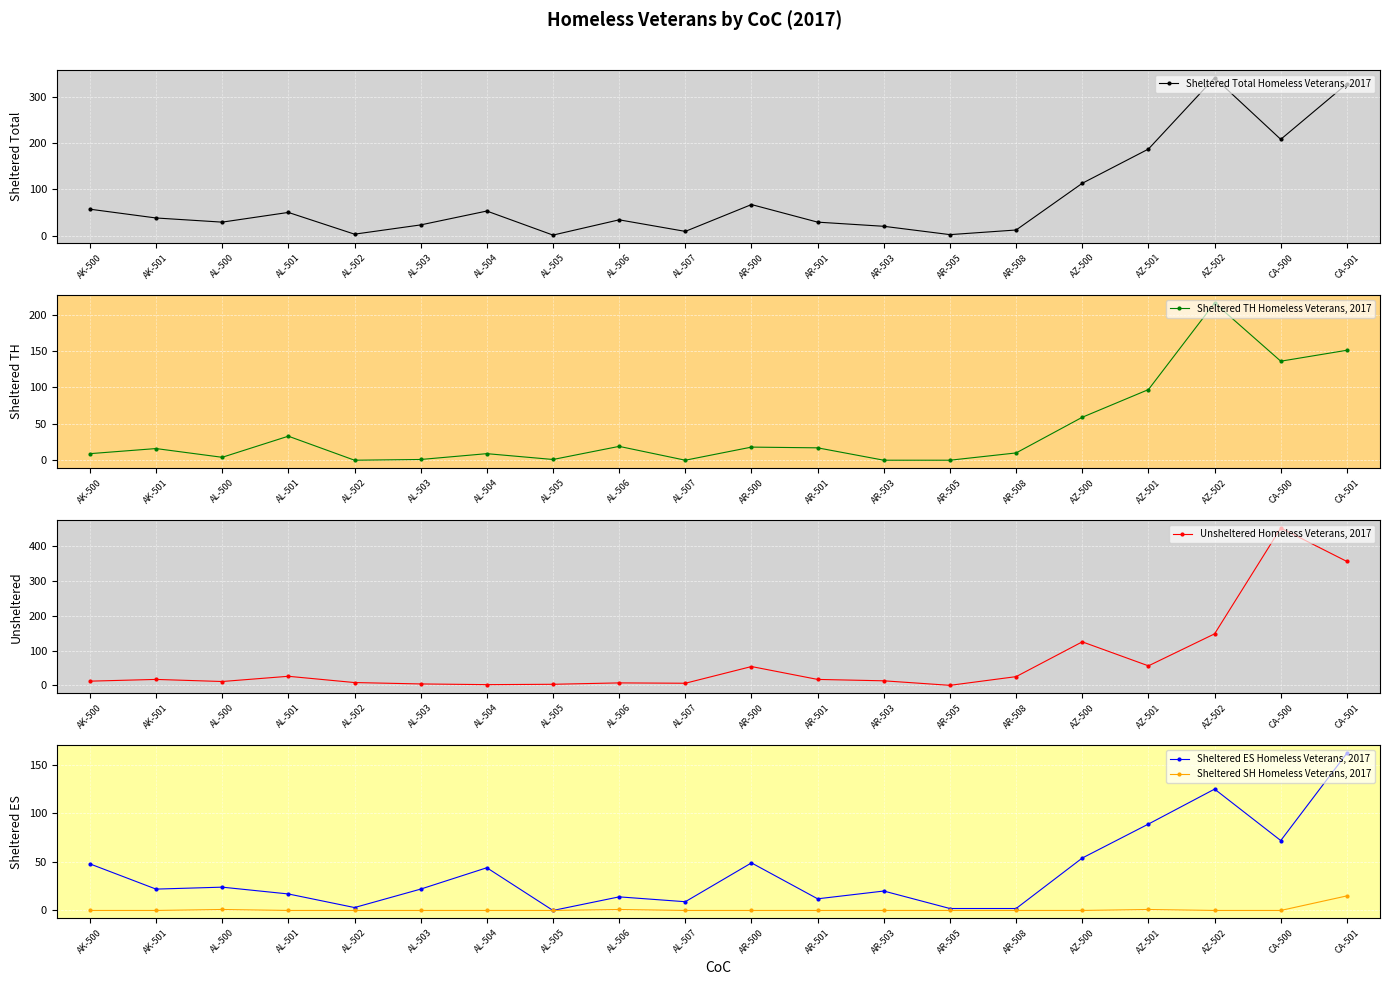

Is this an area chart (filled region under the line)?

No